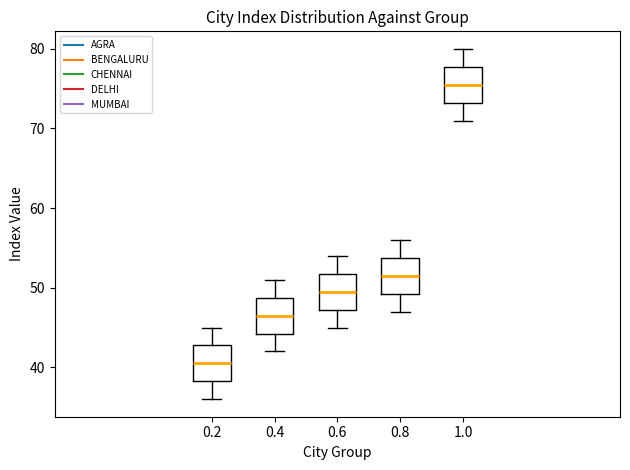

Which box's median line is the lowest?

0.2